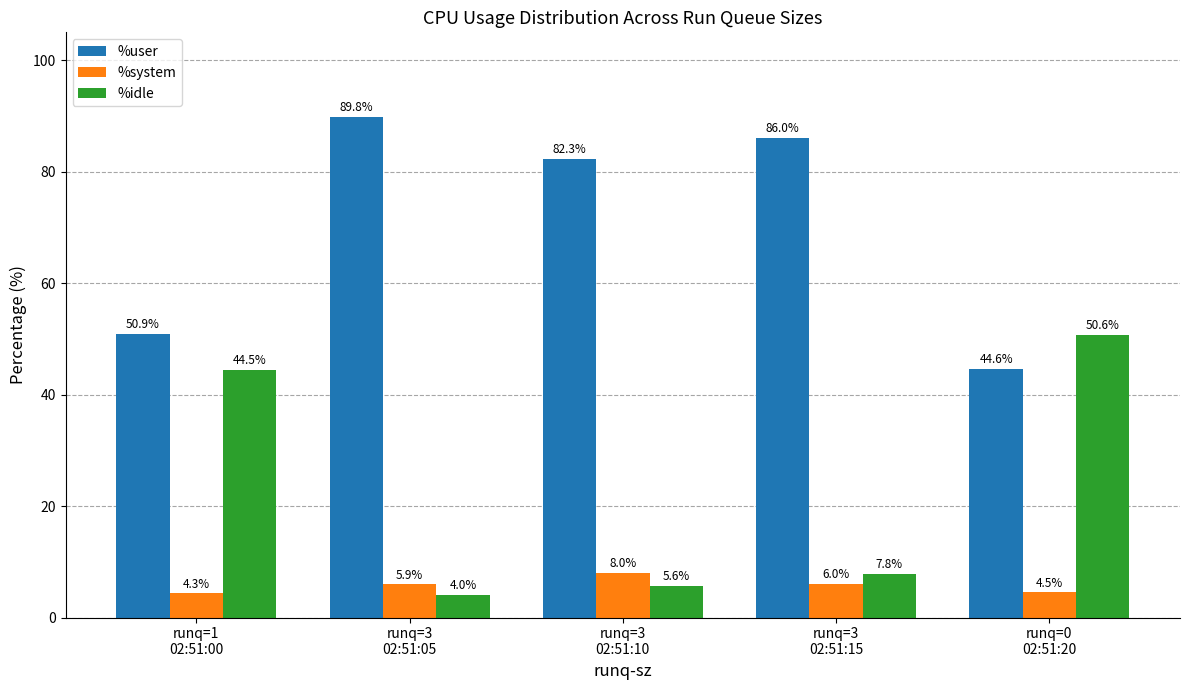

Does the chart contain stacked bars?

No